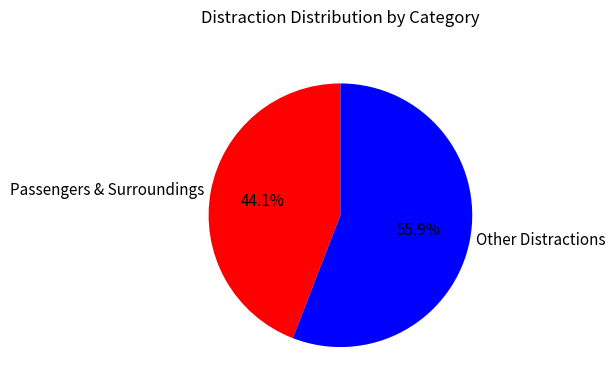

What is the total percentage of Passengers & Surroundings and Other Distractions?

100.0%